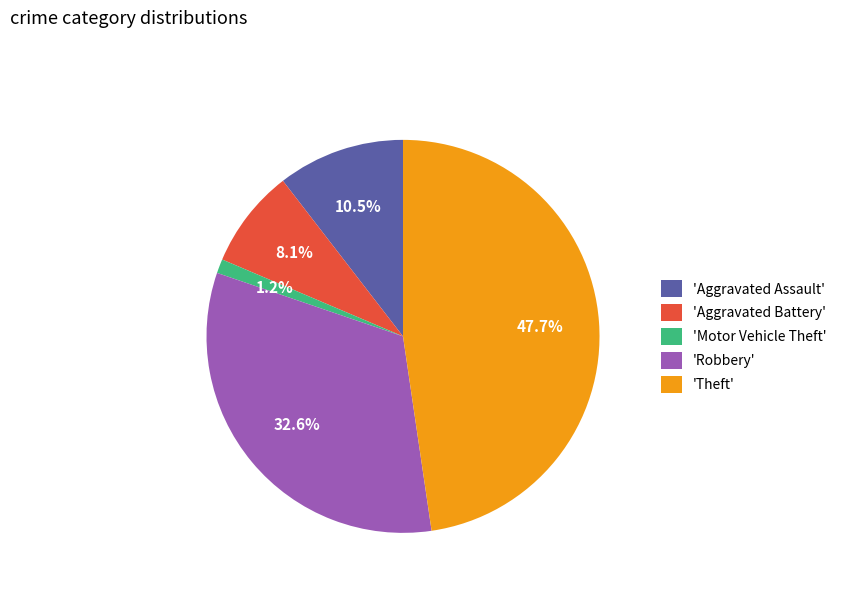

What is the smallest slice in the pie chart?

'Motor Vehicle Theft'